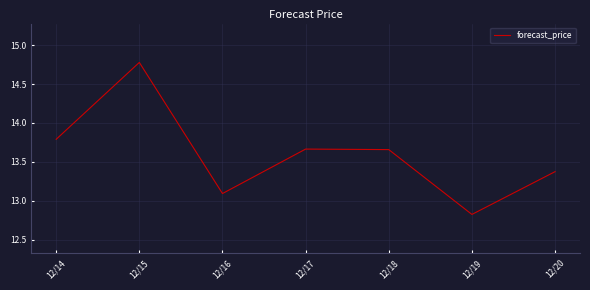

What is the difference between the values at 12/19 and 12/17?

0.8